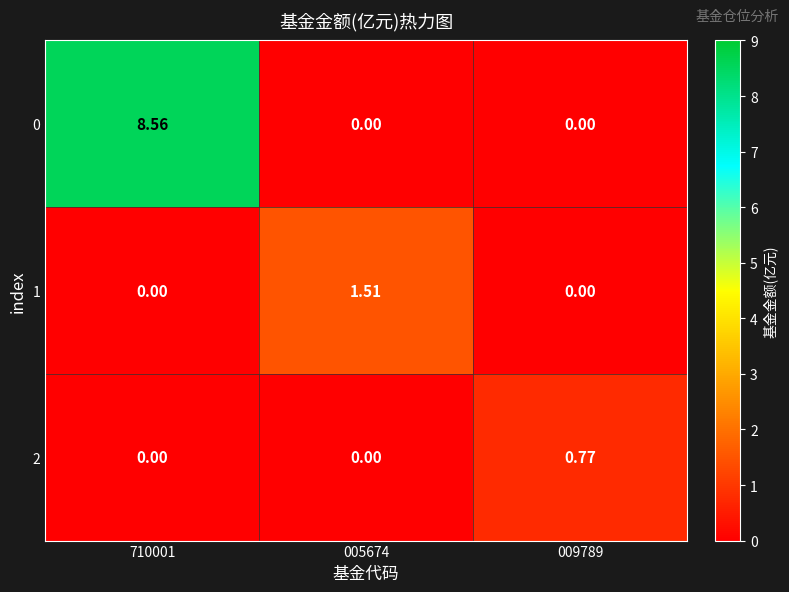

How many positive values does the 1 series have?

1